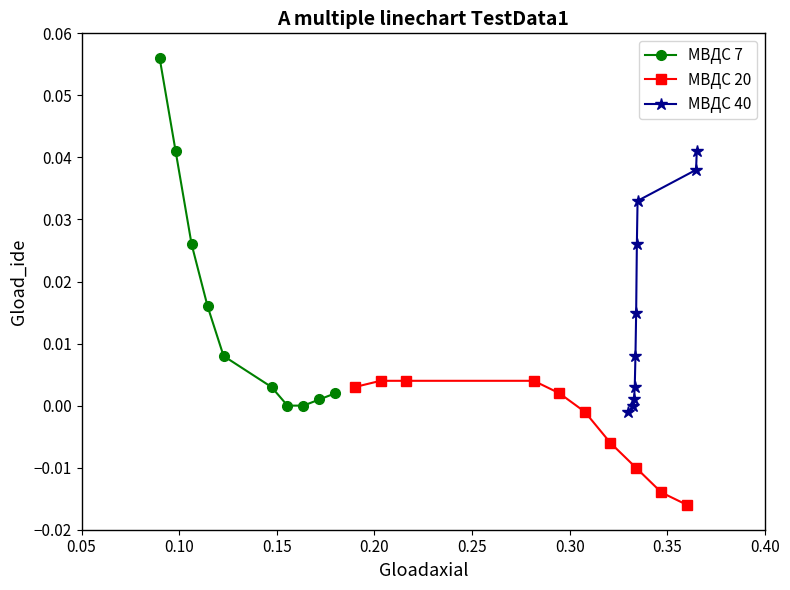

True or false: МВДС 7 has more than 1 interior local peaks.

False